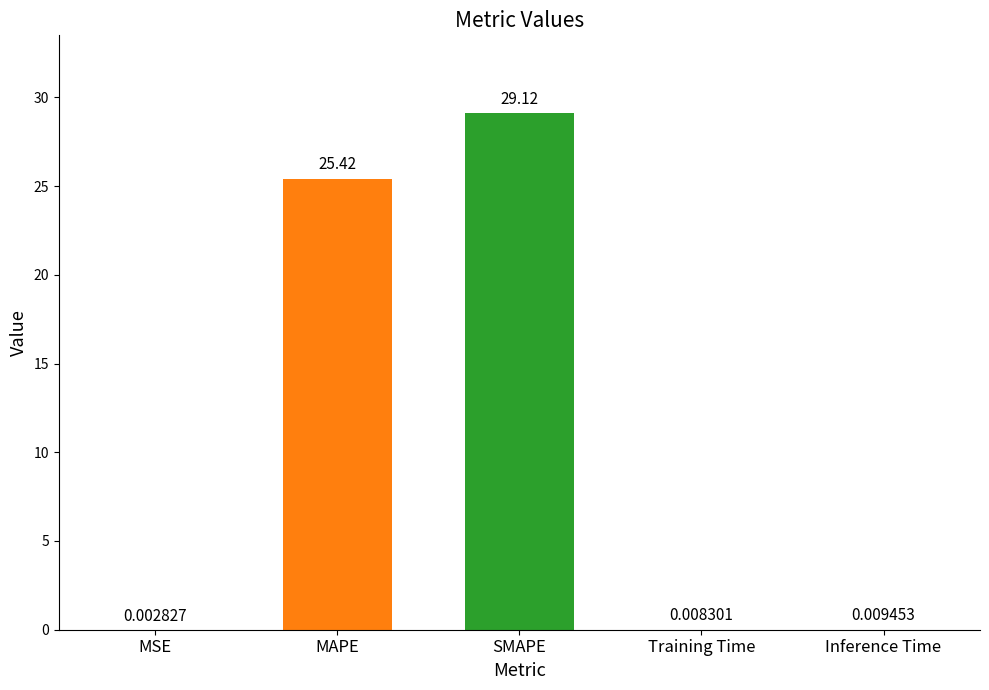

What is the maximum value shown in the chart?

29.1